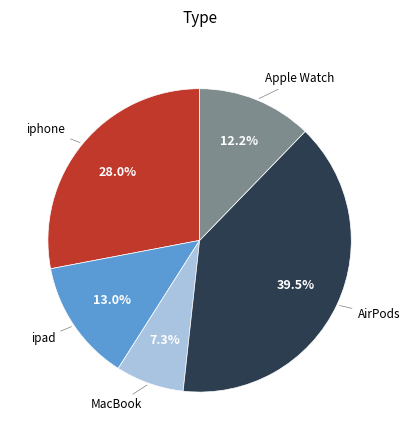

Does any single category account for the majority?

No